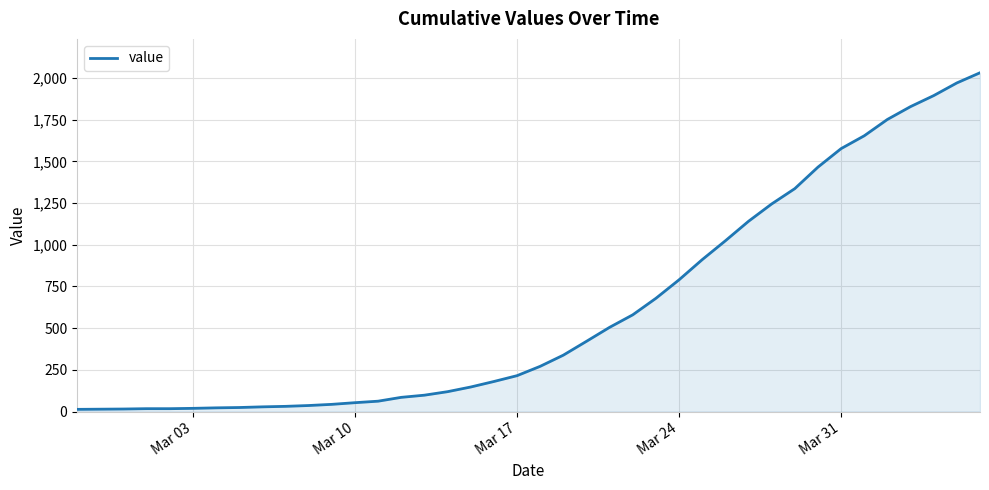

What is the greatest value displayed?

2032